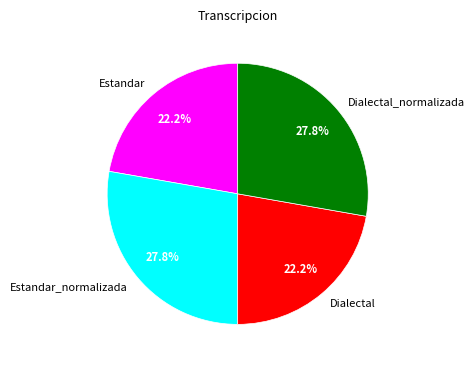

Is there a majority slice in this chart?

No